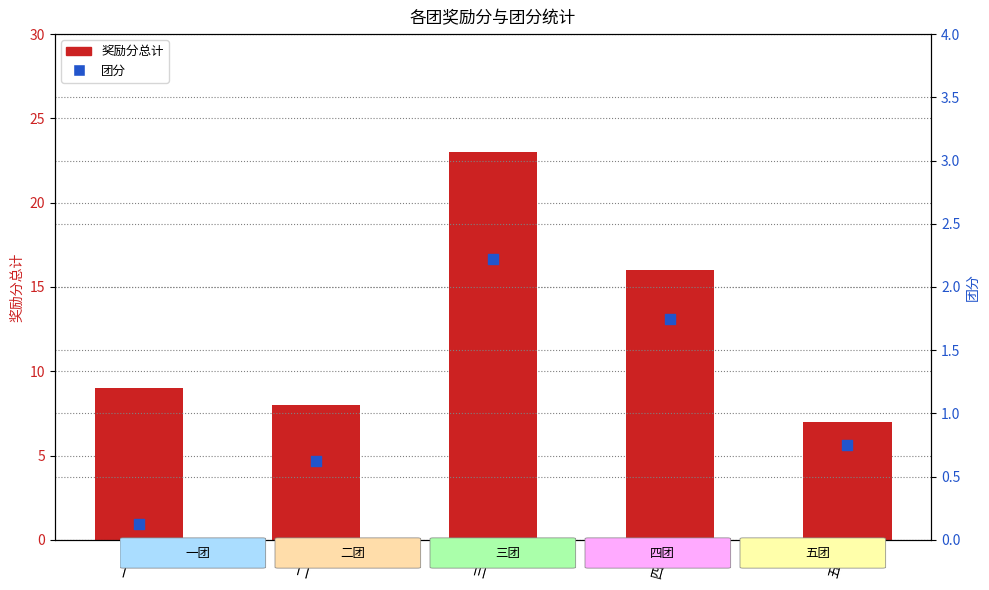

Which series contains the highest Y value?

奖励分总计